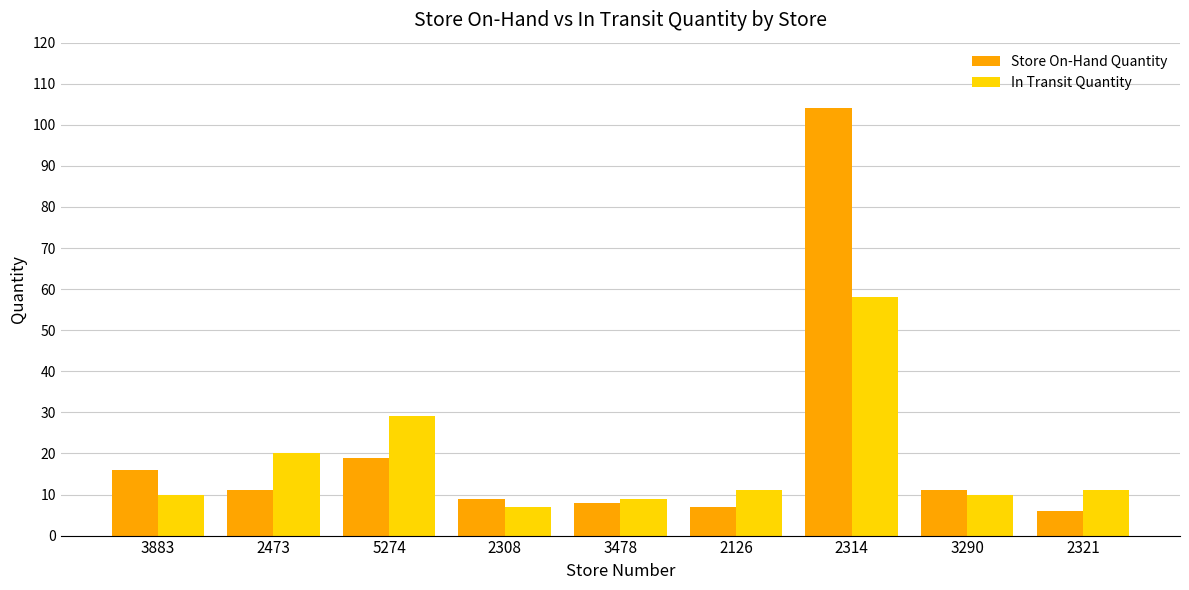

Reading left to right, transcribe all the data shown in this chart.

Store On-Hand Quantity: 3883=16	2473=11	5274=19	2308=9	3478=8	2126=7	2314=104	3290=11	2321=6
In Transit Quantity: 3883=10	2473=20	5274=29	2308=7	3478=9	2126=11	2314=58	3290=10	2321=11